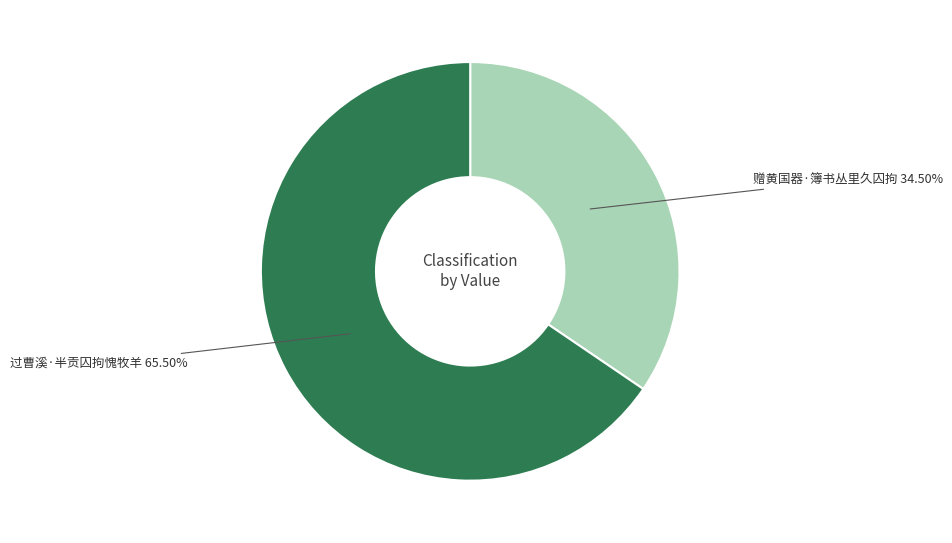

Which has a higher value, 过曹溪·半贡囚拘愧牧羊 or 赠黄国器·簿书丛里久囚拘?

过曹溪·半贡囚拘愧牧羊